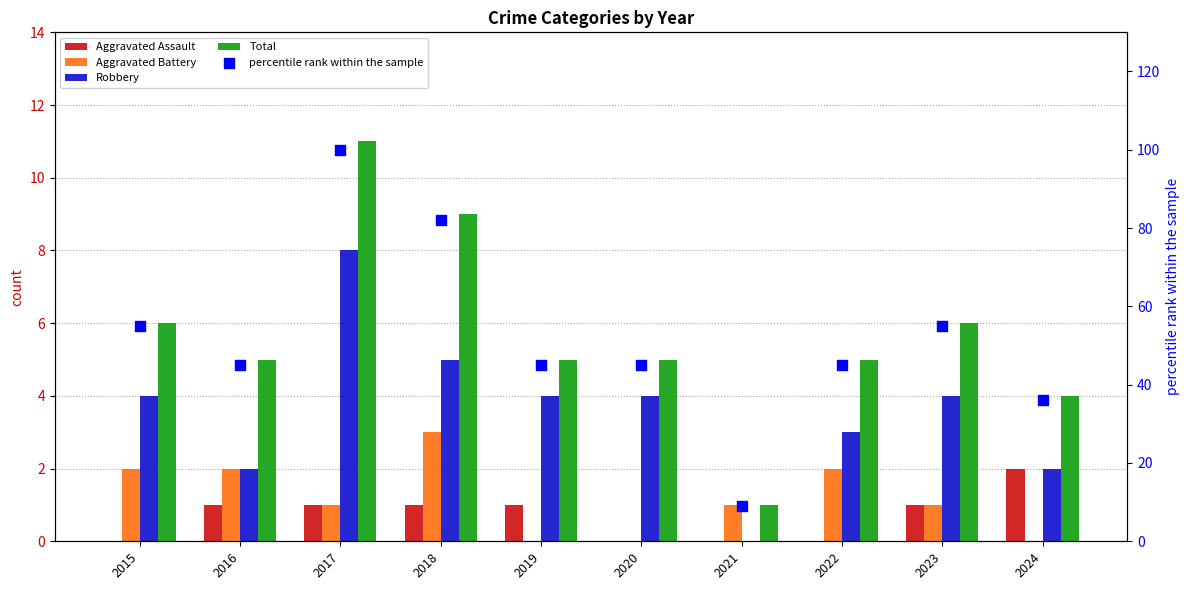

Which series has the largest total across all categories?

percentile rank within the sample